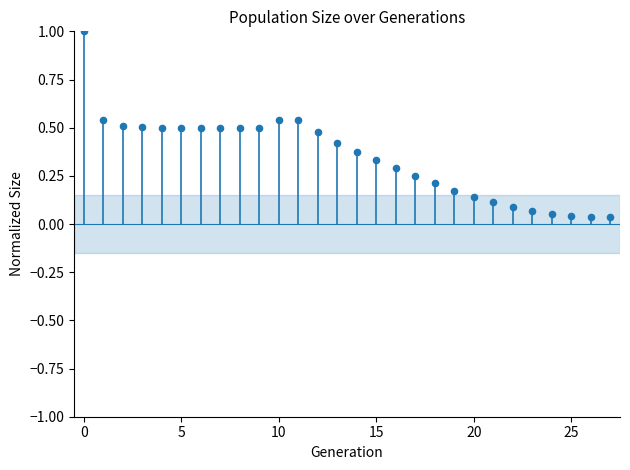

What is the range of Y values (max minus min)?

1.0